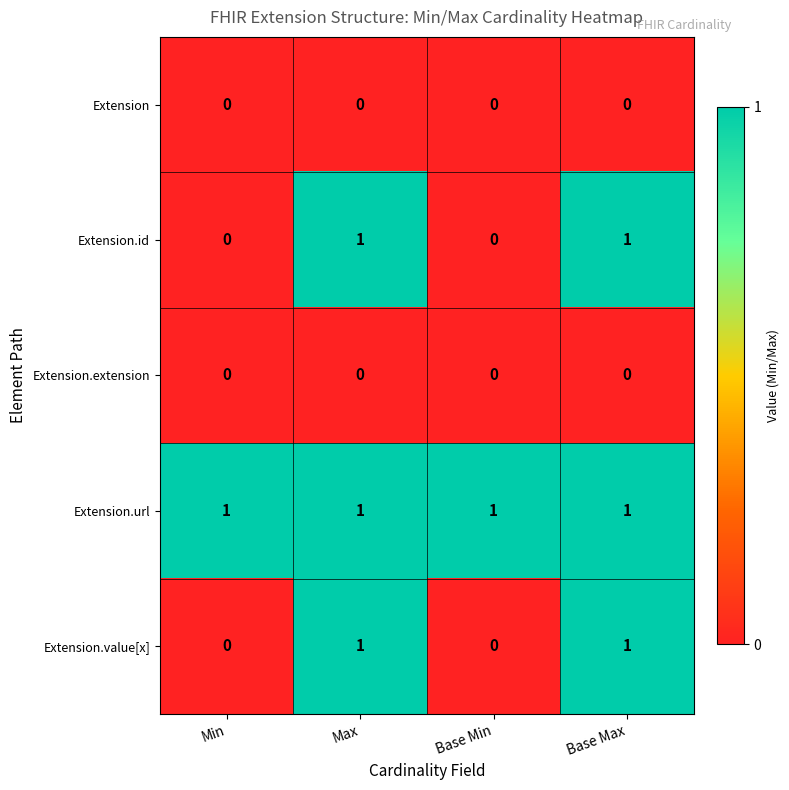

The value of Extension.url at Min is 1. True or false?

True